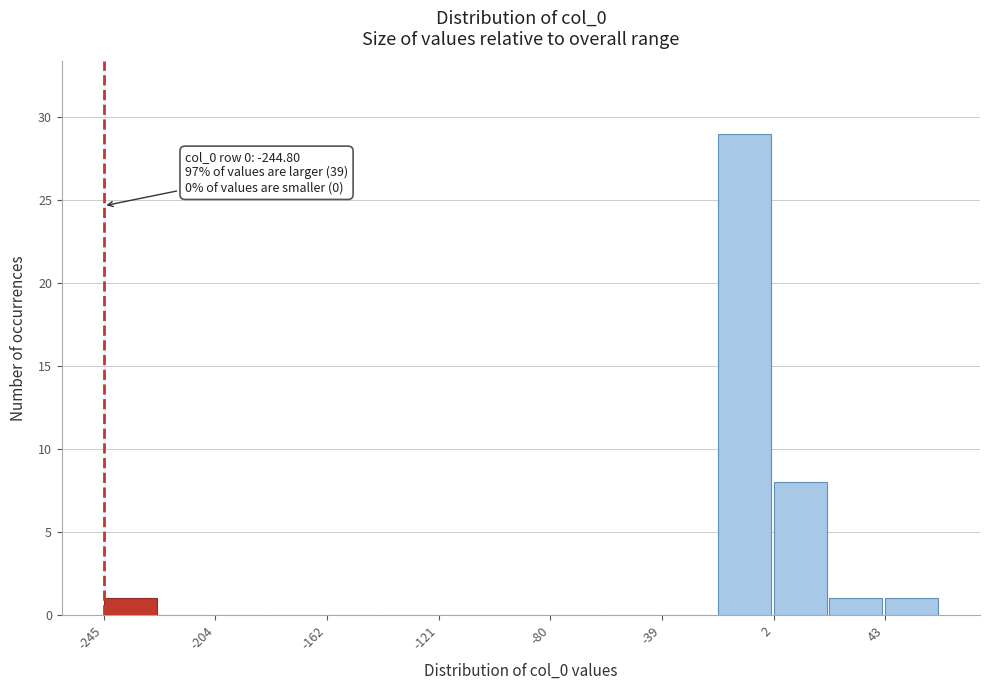

Which range on the x-axis has the tallest bar?

-20 to 0